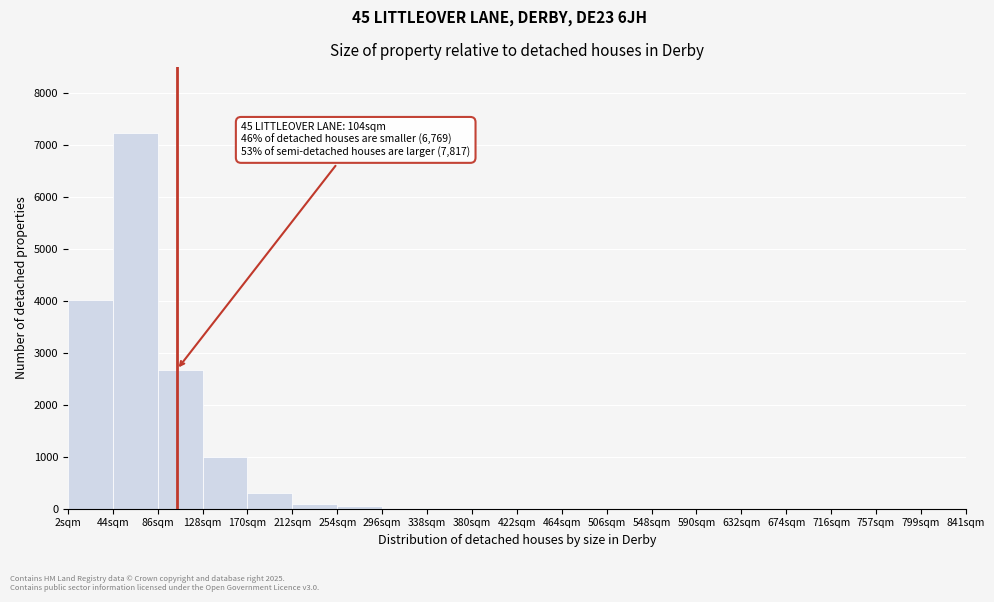

Which range on the x-axis has the tallest bar?

44 to 86